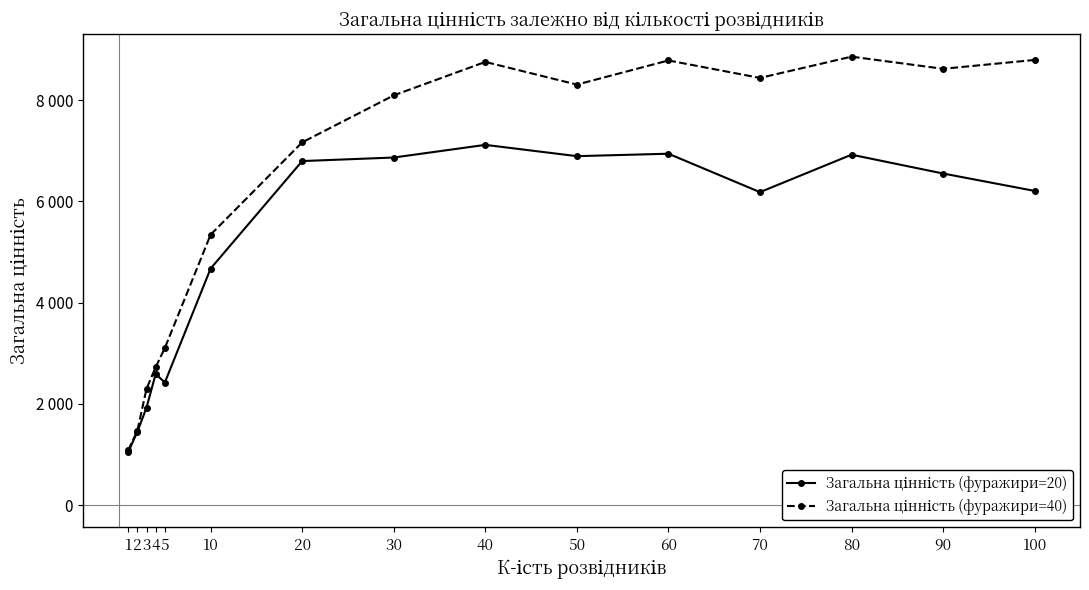

Does the chart have visible grid lines?

No